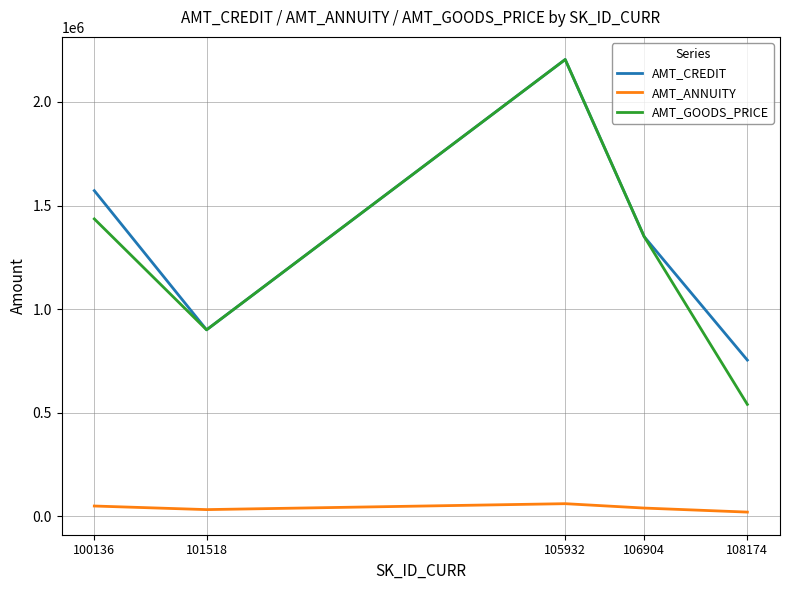

What is the average value of the AMT_GOODS_PRICE series?

1286100.0